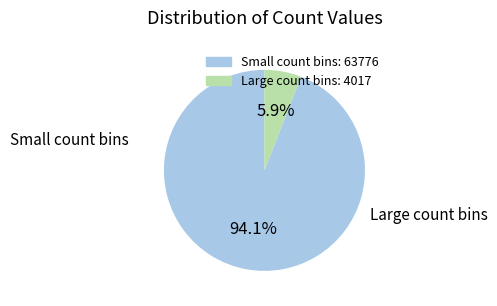

Is there a majority slice in this chart?

Yes